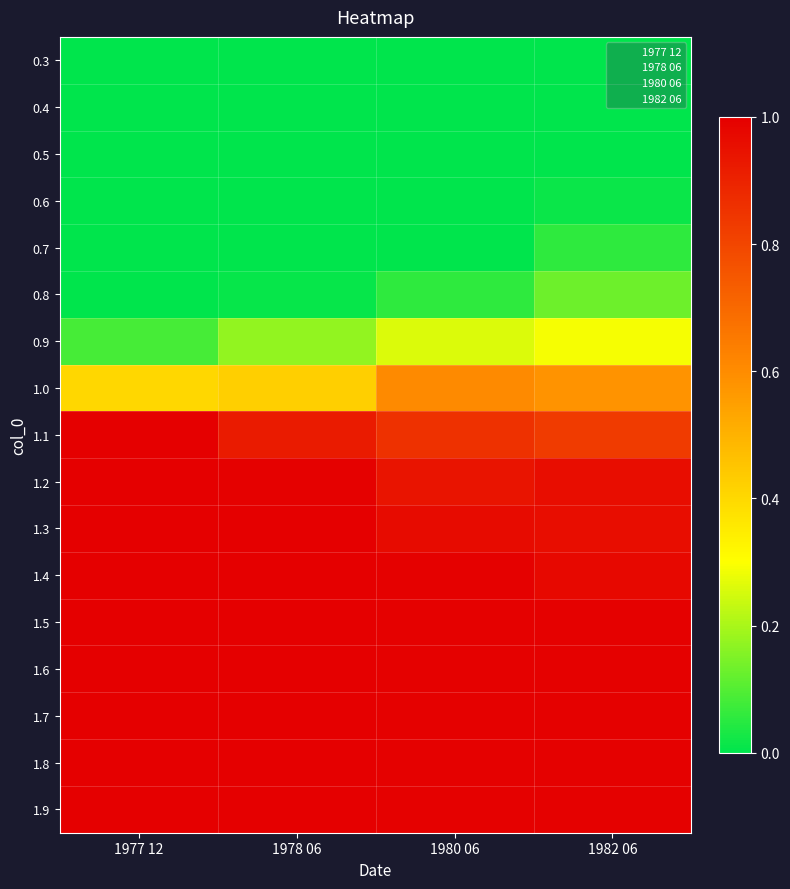

What is the difference between the highest and lowest values at 1978 06?

1.0